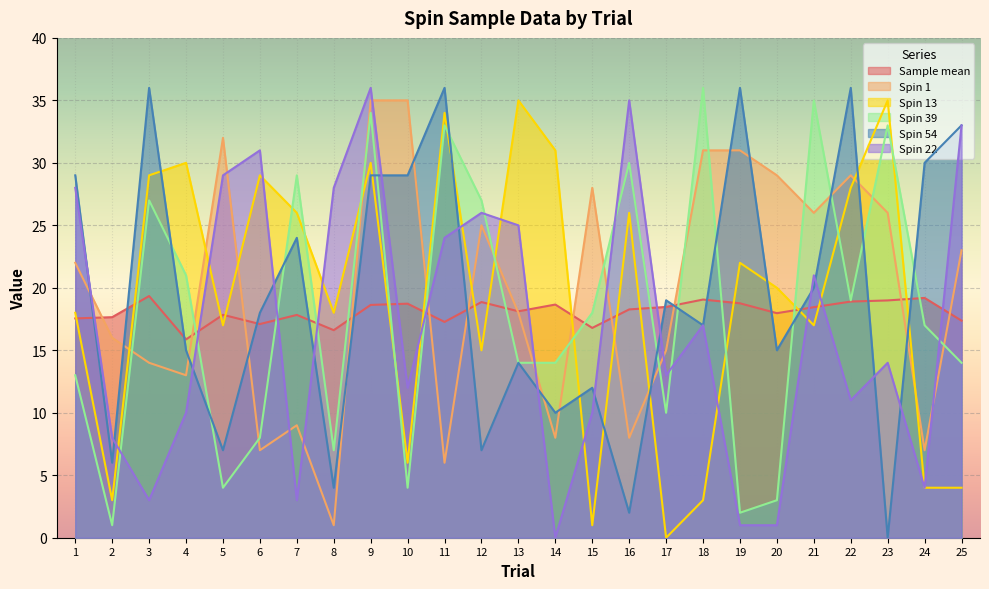

The Spin 54 series shows 33.0 at 25. True or false?

True